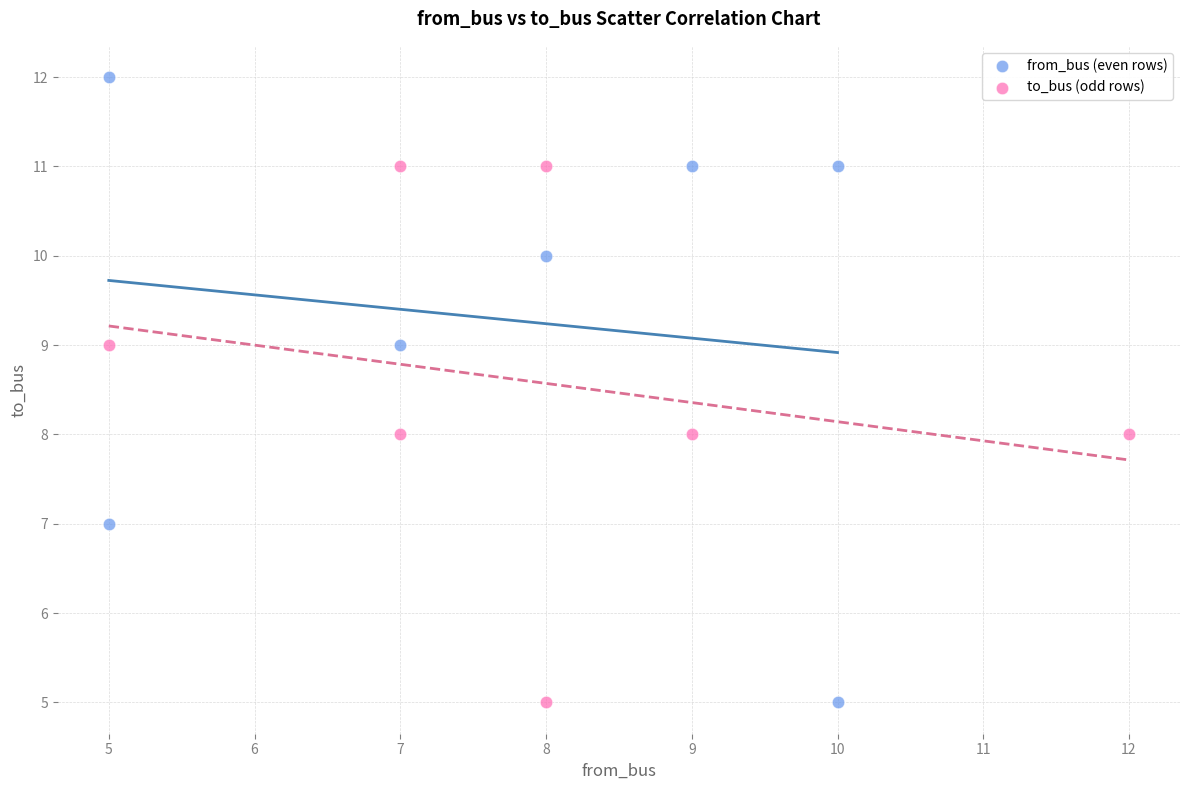

Which series has the widest spread of Y values?

from_bus (even rows)